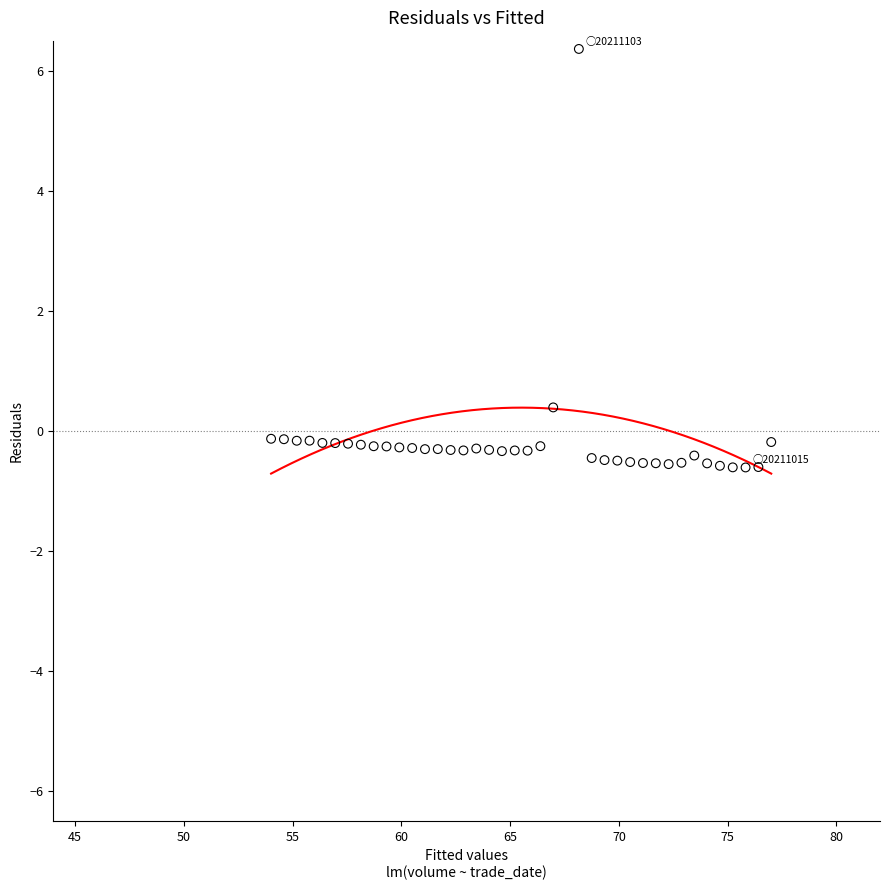

What is the range of X values (max minus min)?

23.0